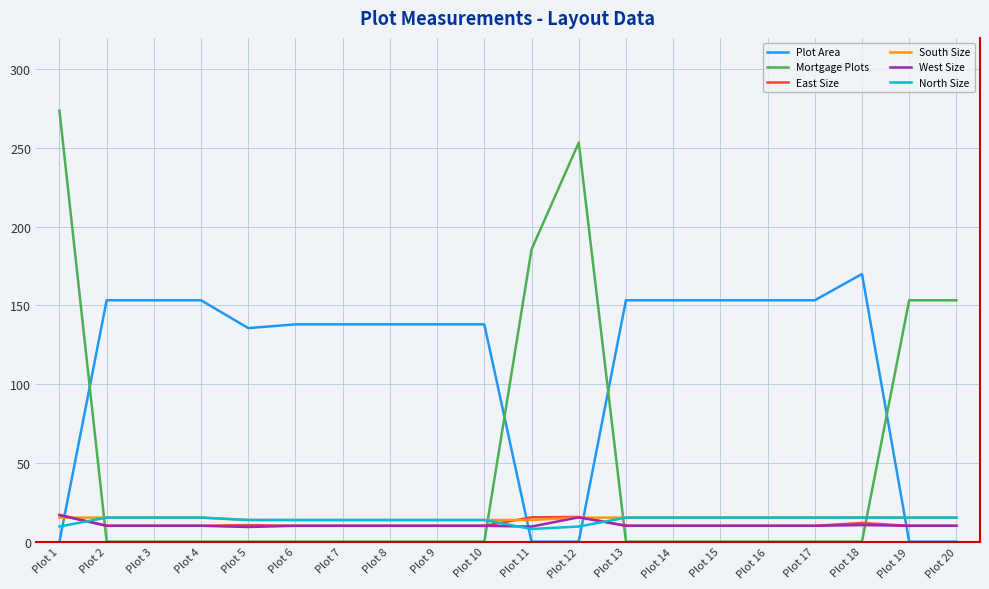

At which category does the chart reach its peak across all series?

Plot 1